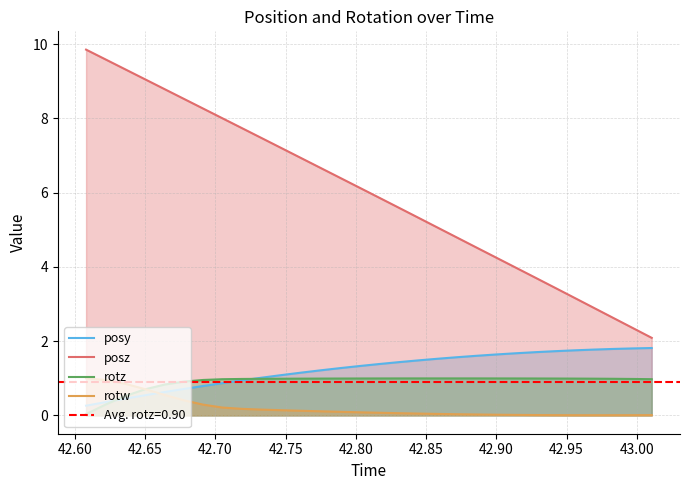

True or false: posz and posy intersect in this chart.

False